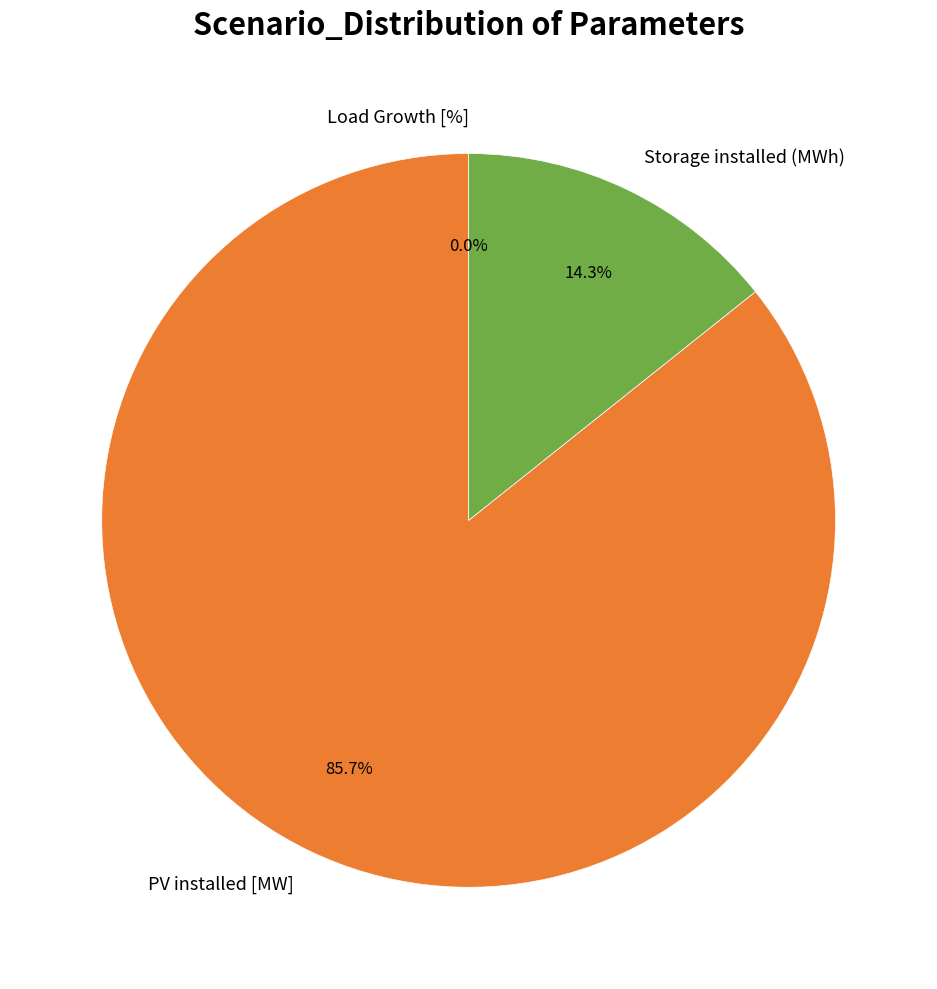

Does Storage installed (MWh) represent more than half of the total?

No